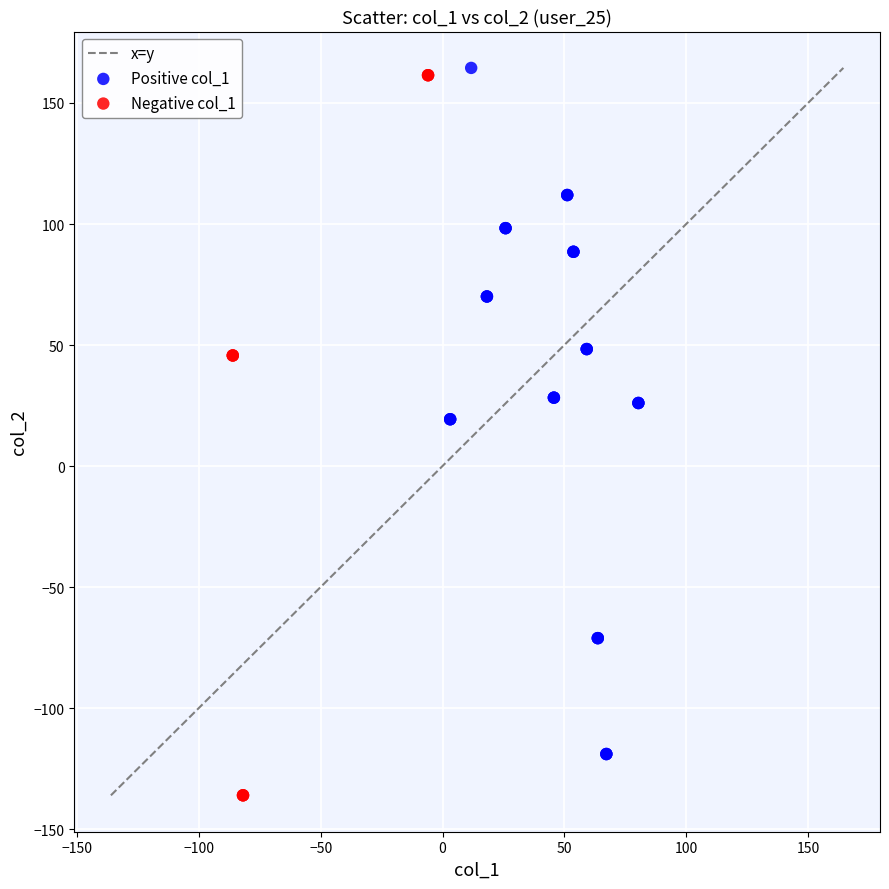

Which series has the widest spread of Y values?

Negative col_1